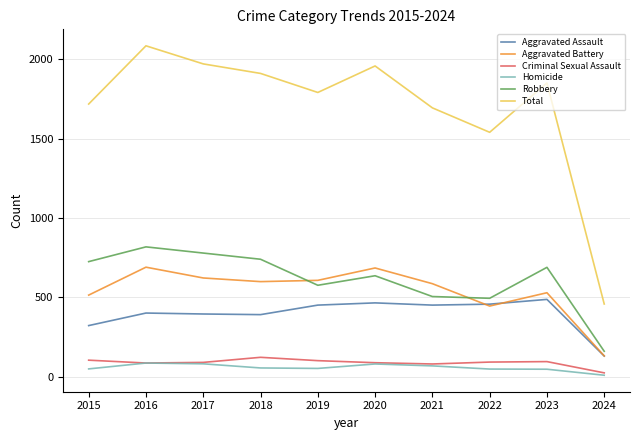

At which category does the chart reach its peak across all series?

2016